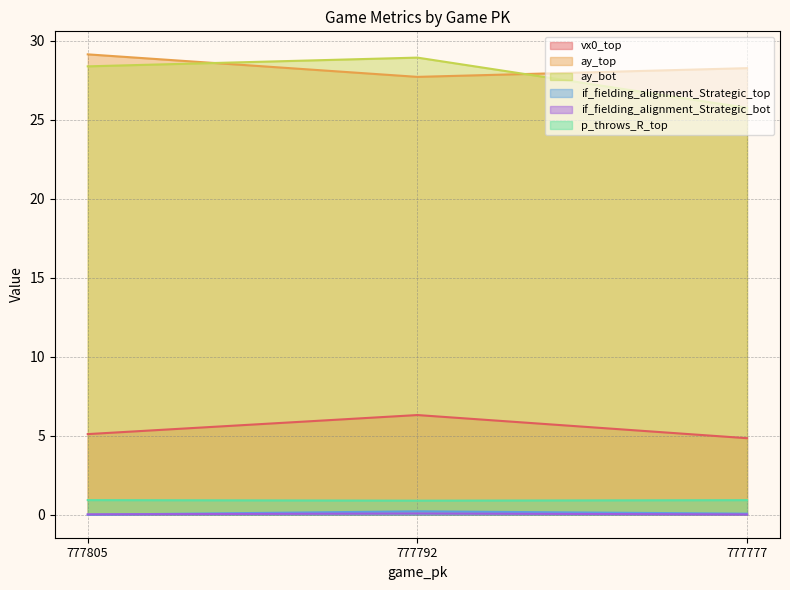

The value of if_fielding_alignment_Strategic_top at 777805 is -0.1. True or false?

False